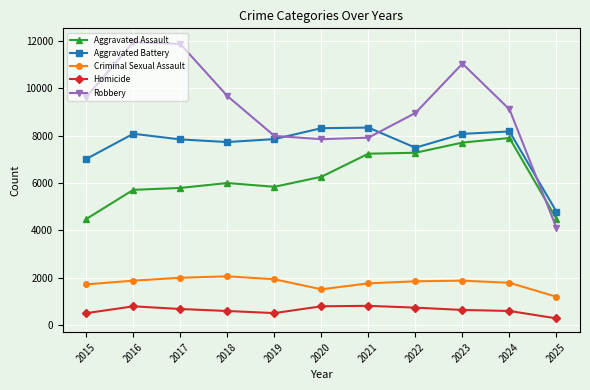

What is the value of the Homicide point at the 11th from the left?

276